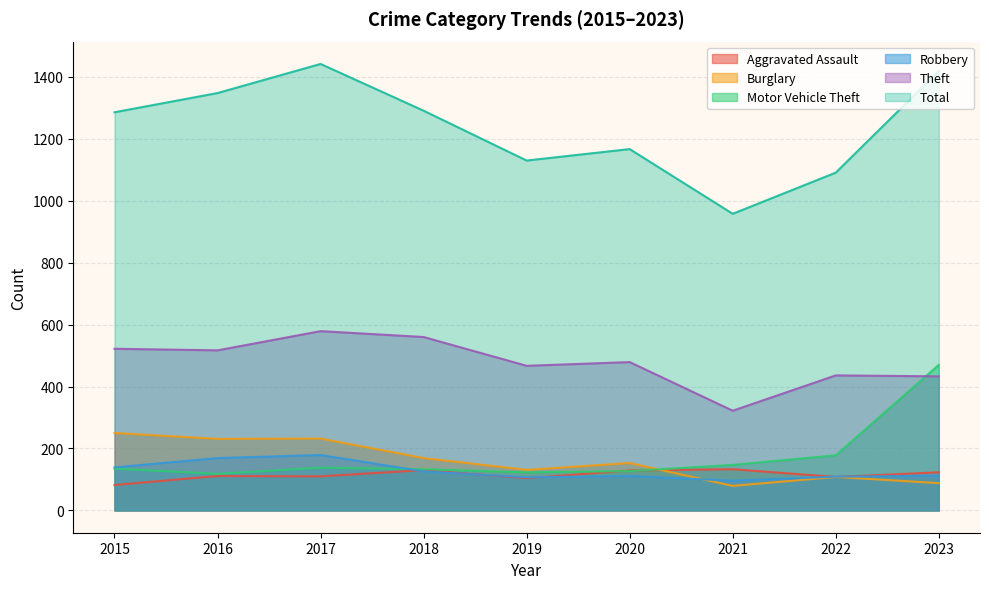

Rank the series at 2017 from highest to lowest value.

Total, Theft, Burglary, Robbery, Motor Vehicle Theft, Aggravated Assault